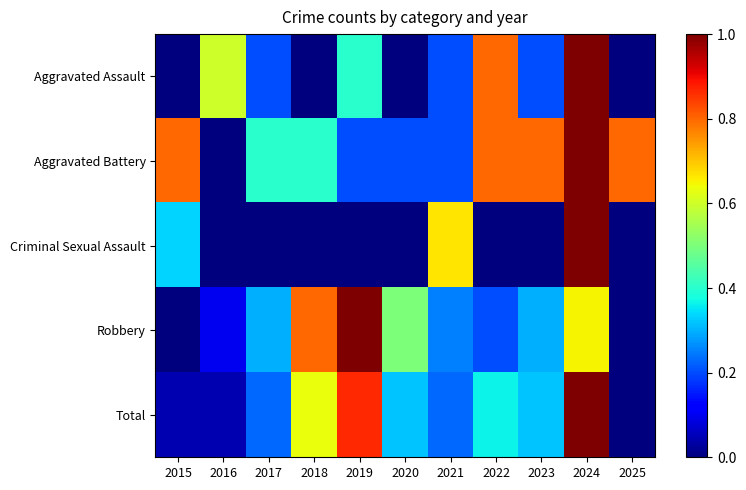

Between 2016 and 2019, which series saw the biggest shift?

Robbery